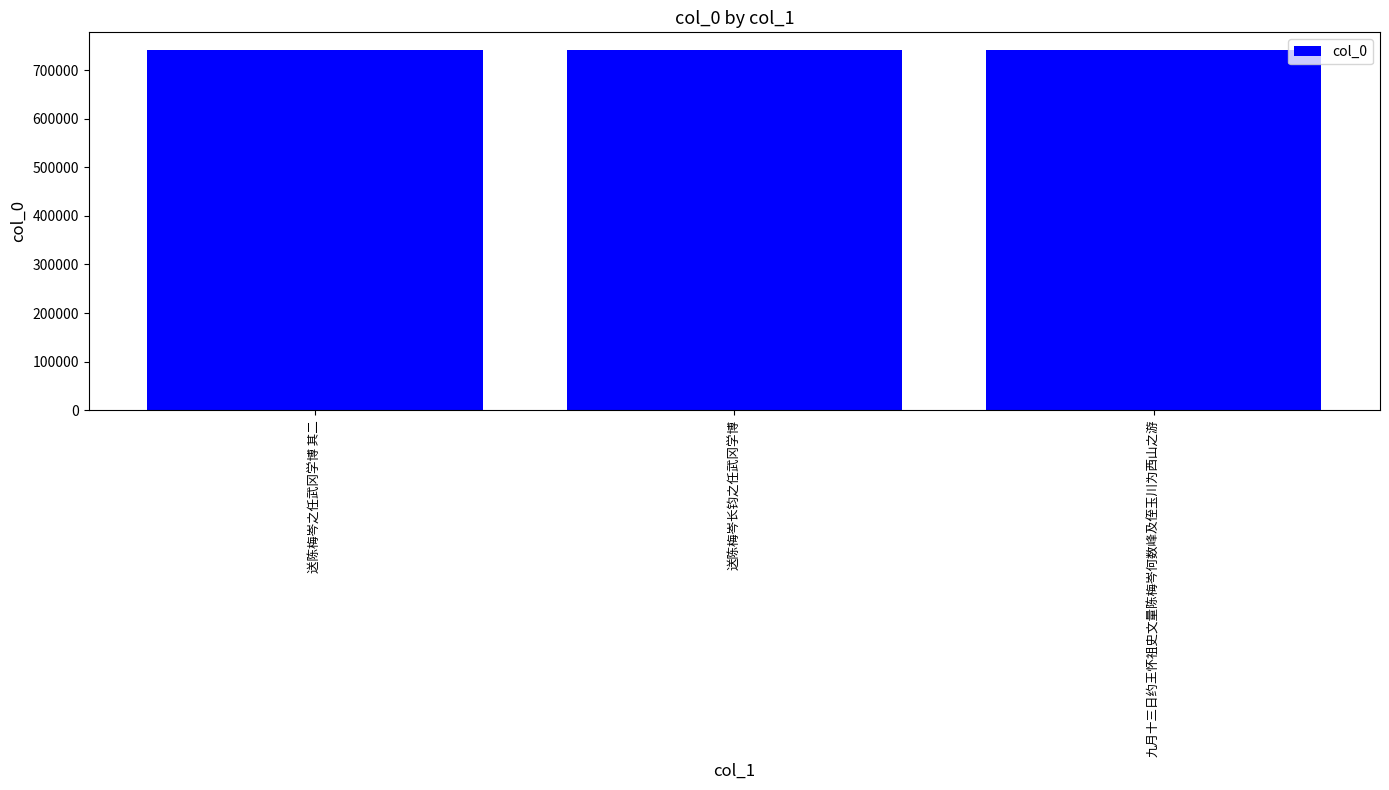

What is the approximate value at 送陈梅岑长钧之任武冈学博?

740352